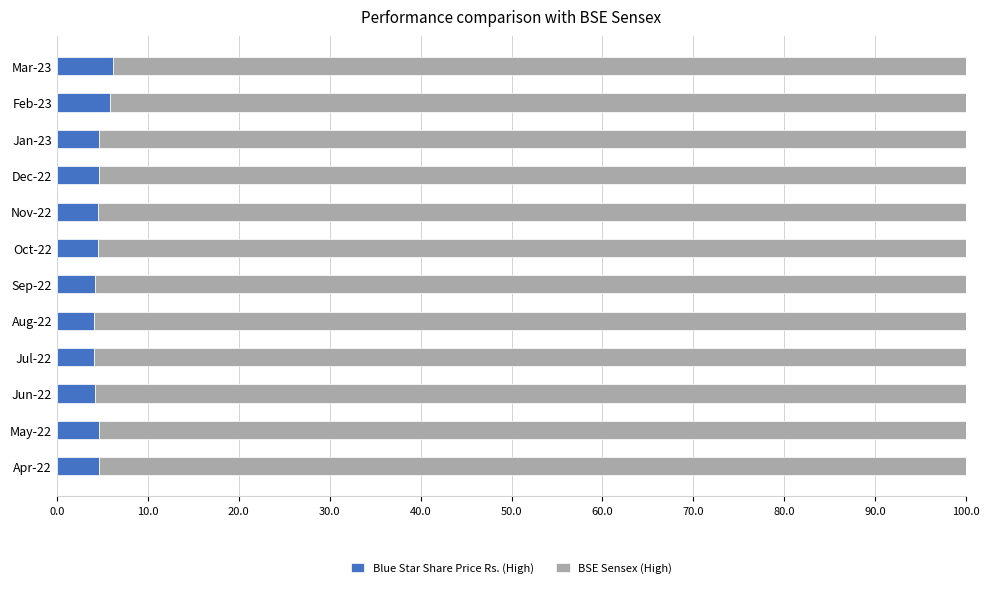

What is the total value across all series at Jul-22?

100.0